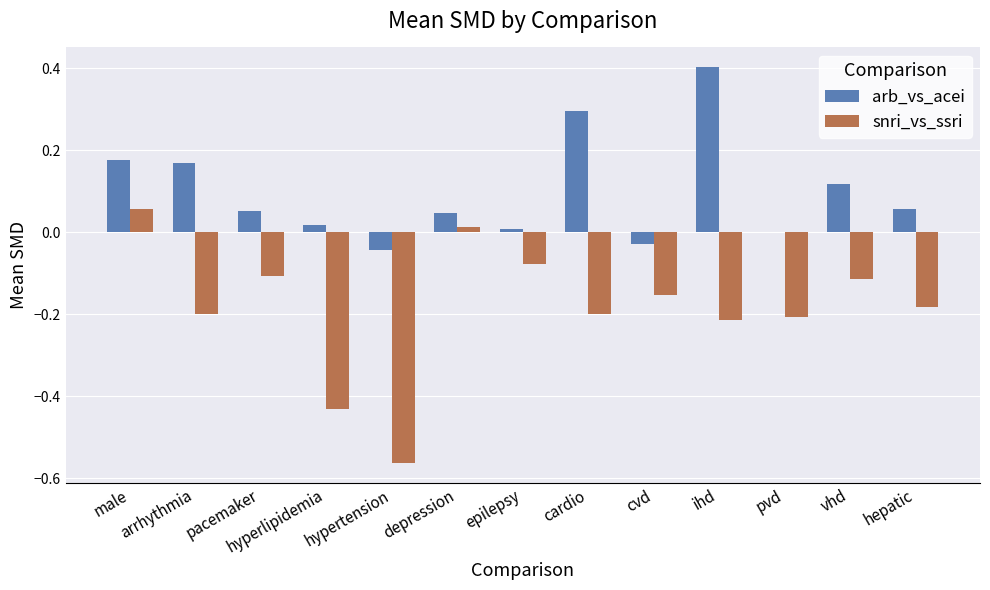

Which series has the largest total across all categories?

arb_vs_acei